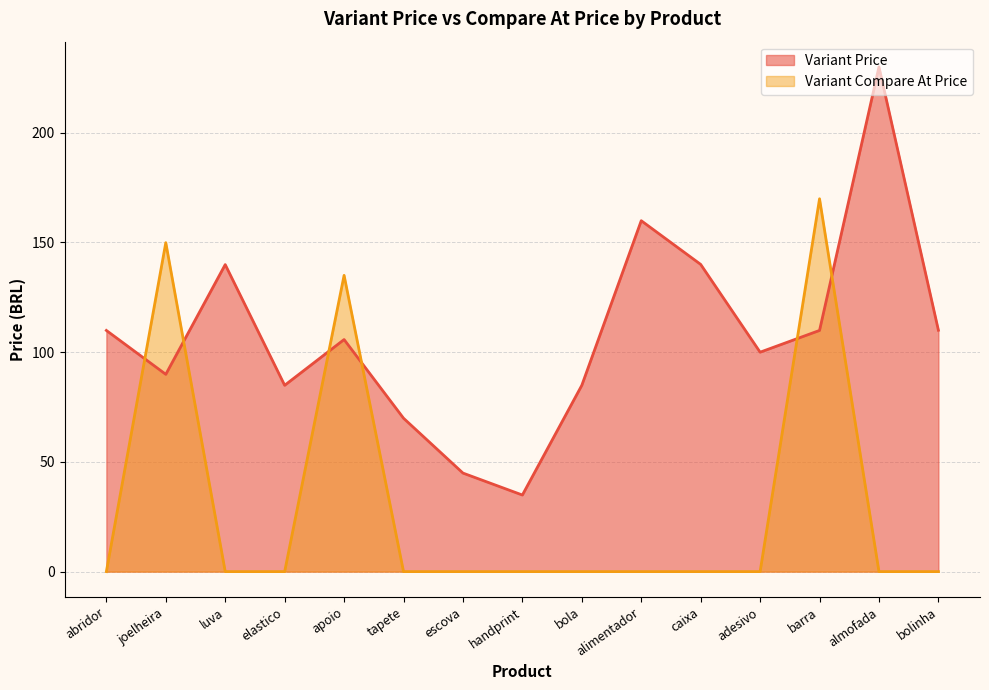

How many values in the Variant Compare At Price series exceed 0?

3